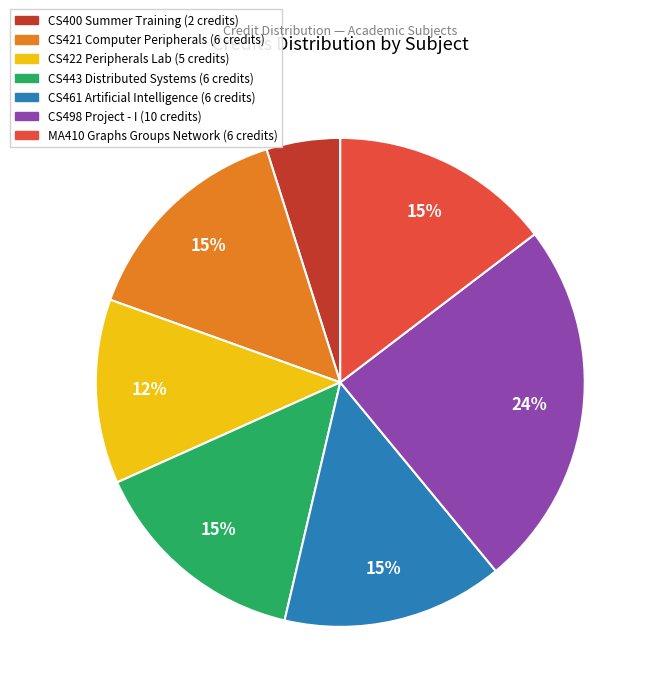

Which has a higher value, CS400 Summer Training or CS421 Computer Peripherals?

CS421 Computer Peripherals